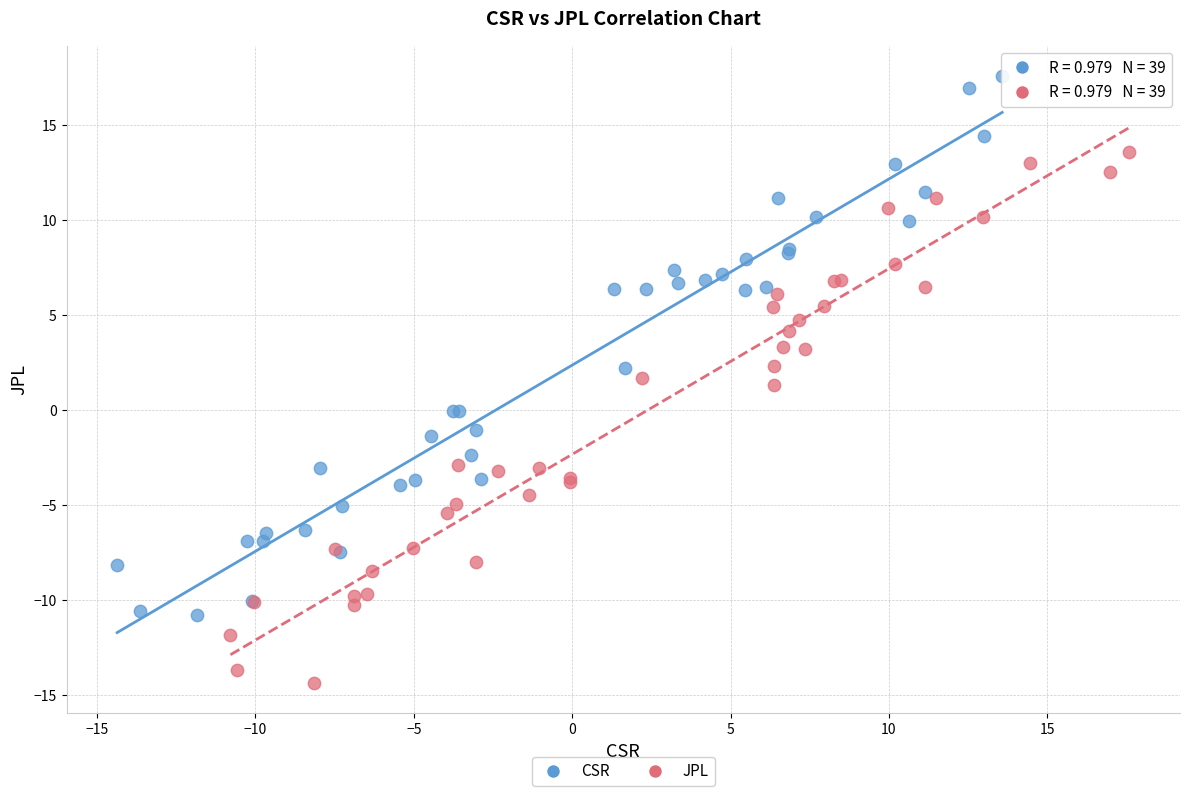

Which series contains the highest Y value?

CSR